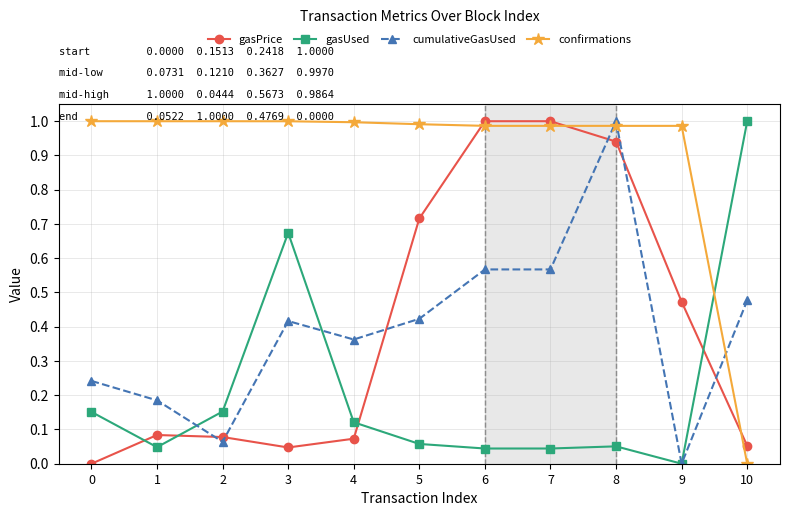

Is the value of cumulativeGasUsed at 9 greater than the value of gasUsed at 3?

No